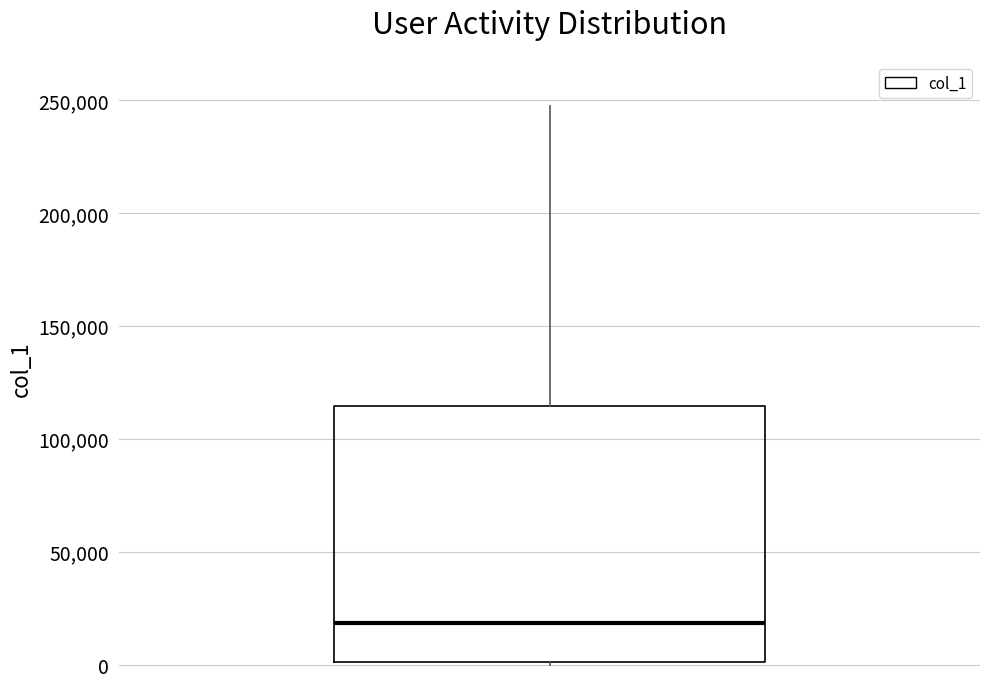

Where does the median line of the box sit on the y-axis? The values are not printed on the chart, so give them approximately, as read against the axis.

20000